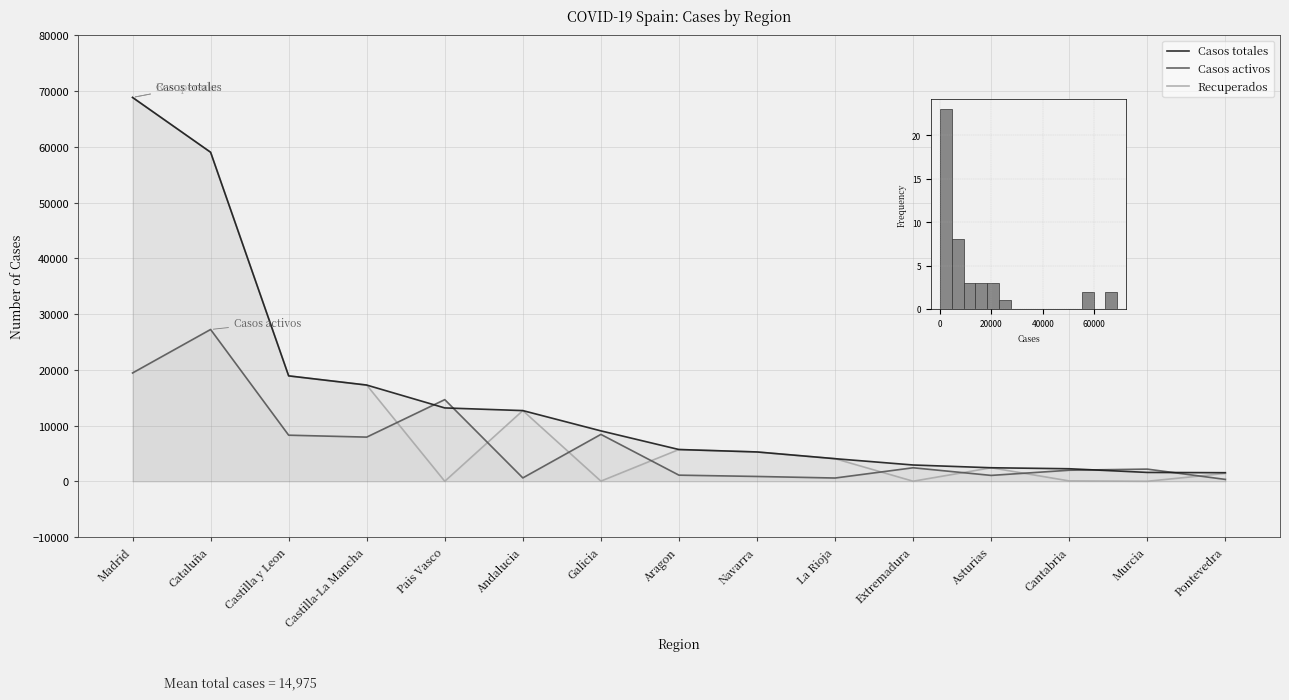

How many interior local valleys does the Casos activos series have?

4